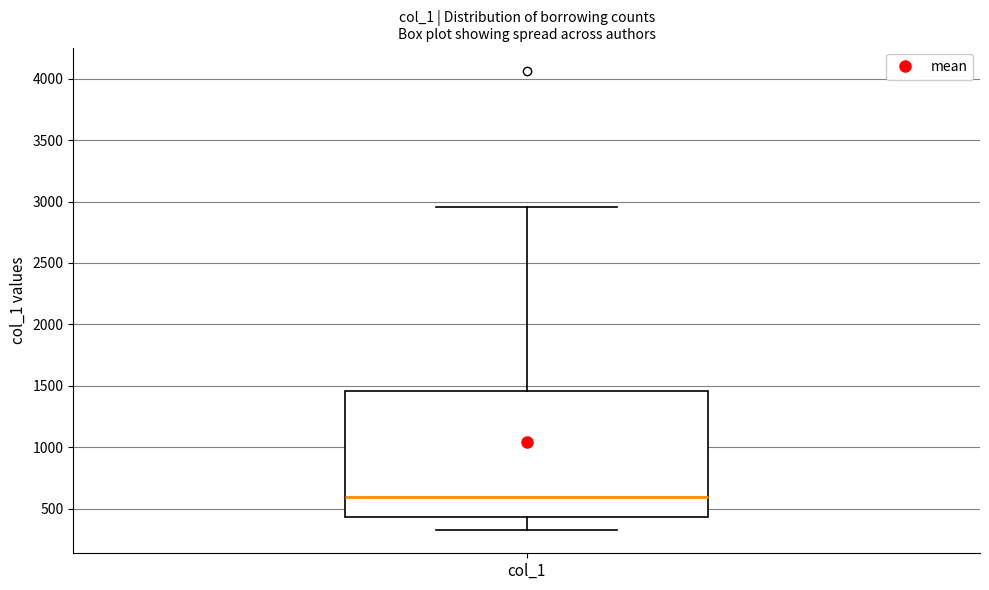

Transcribe this box plot: give where the median line is, the range the box spans, and where the two whiskers end, as read against the y-axis. The values are not printed on the chart, so give them approximately, as read against the axis.

median 600, box 450 to 1450, whiskers 350 to 2950